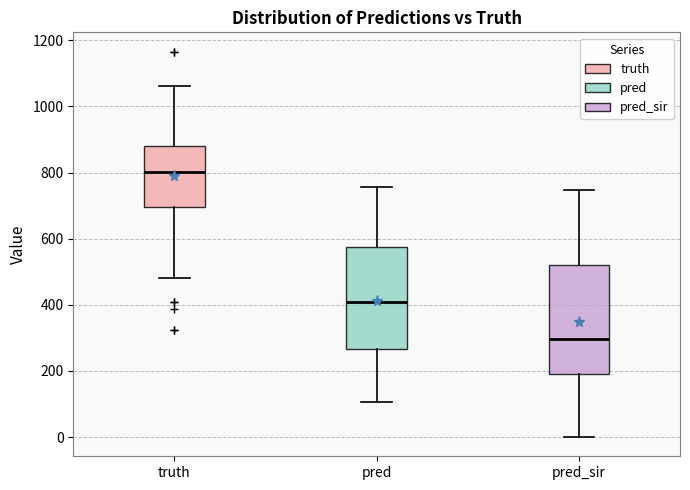

Reading left to right, read every box against the y-axis: the position of its median line, the range the box covers, and the ends of its whiskers. The values are not printed on the chart, so give them approximately, as read against the axis.

truth: median 800, box 700 to 880, whiskers 480 to 1060
pred: median 400, box 260 to 580, whiskers 100 to 760
pred_sir: median 300, box 200 to 520, whiskers 0 to 740